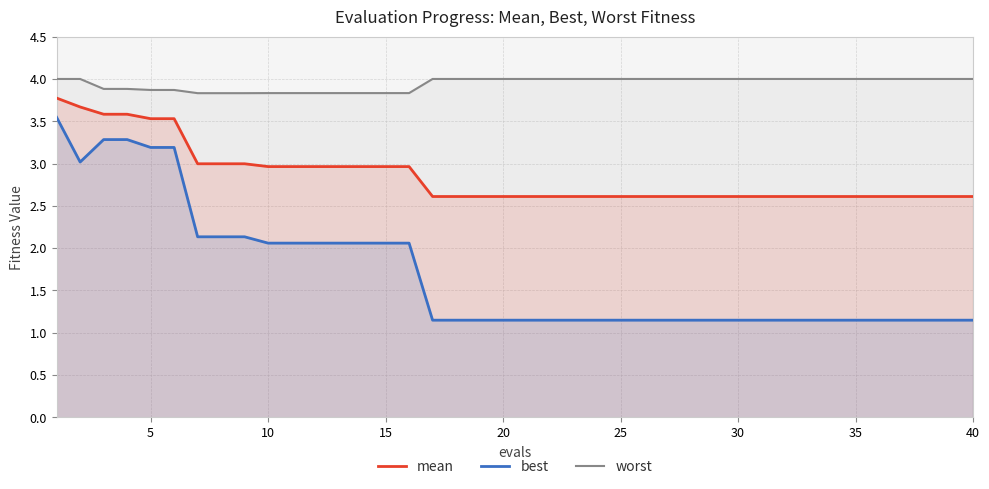

Which series has the largest total across all categories?

worst